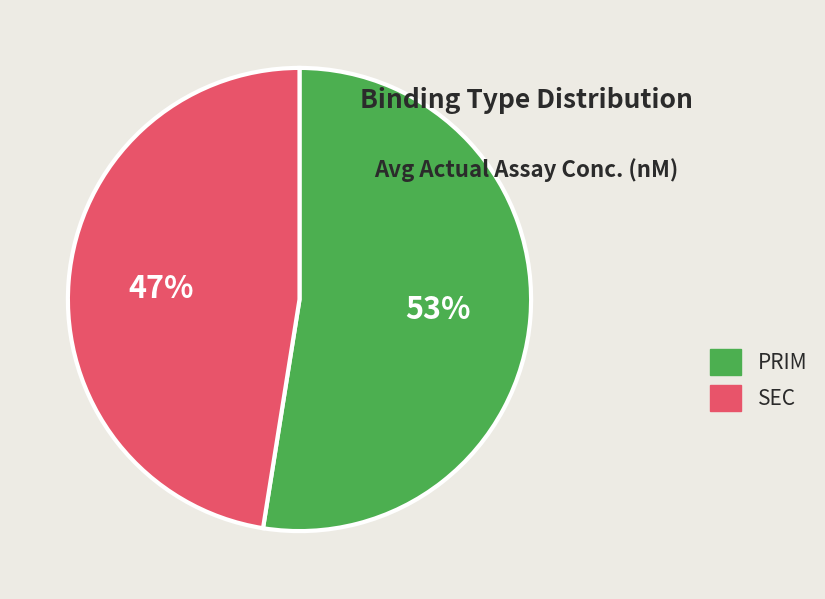

What is the smallest slice in the pie chart?

SEC